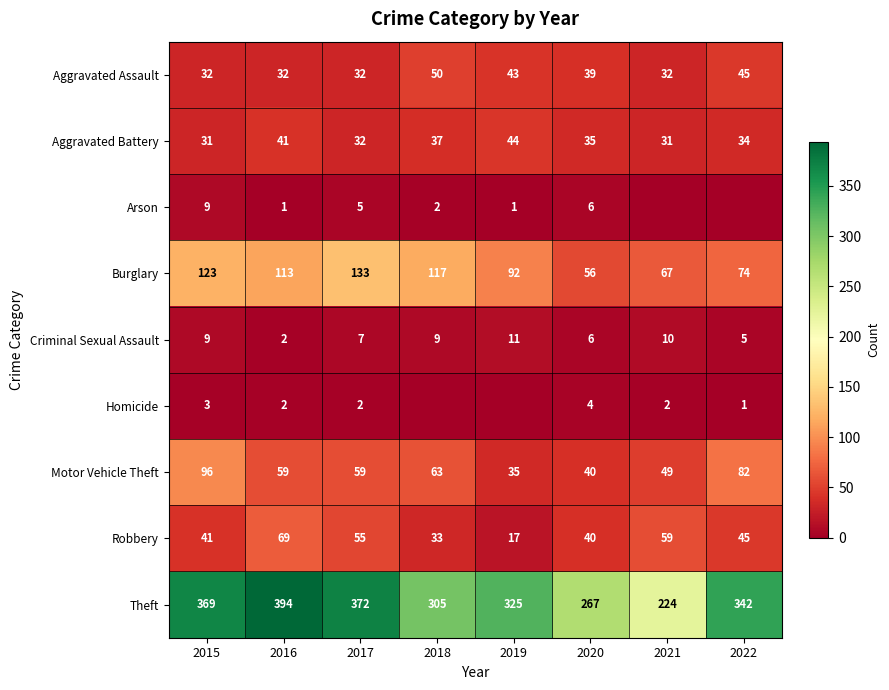

Which has a higher value, 2017 or 2018?

2018